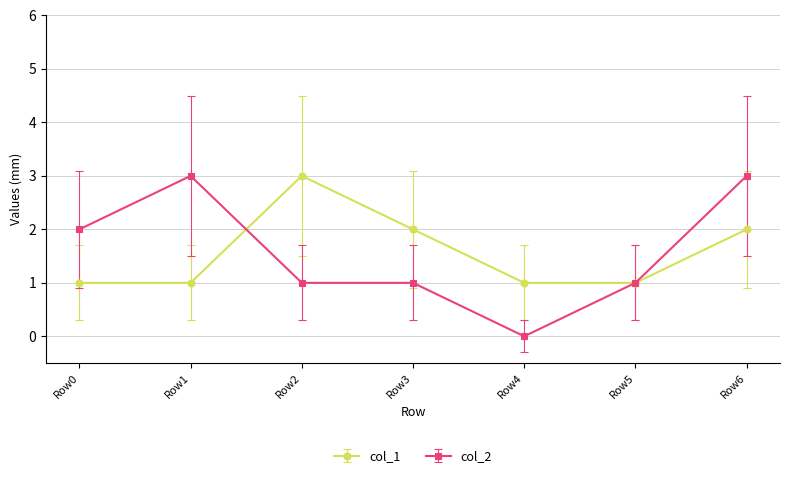

Reading left to right, list all the values displayed in this chart.

col_1: 1	1	3	2	1	1	2
col_2: 2	3	1	1	0	1	3